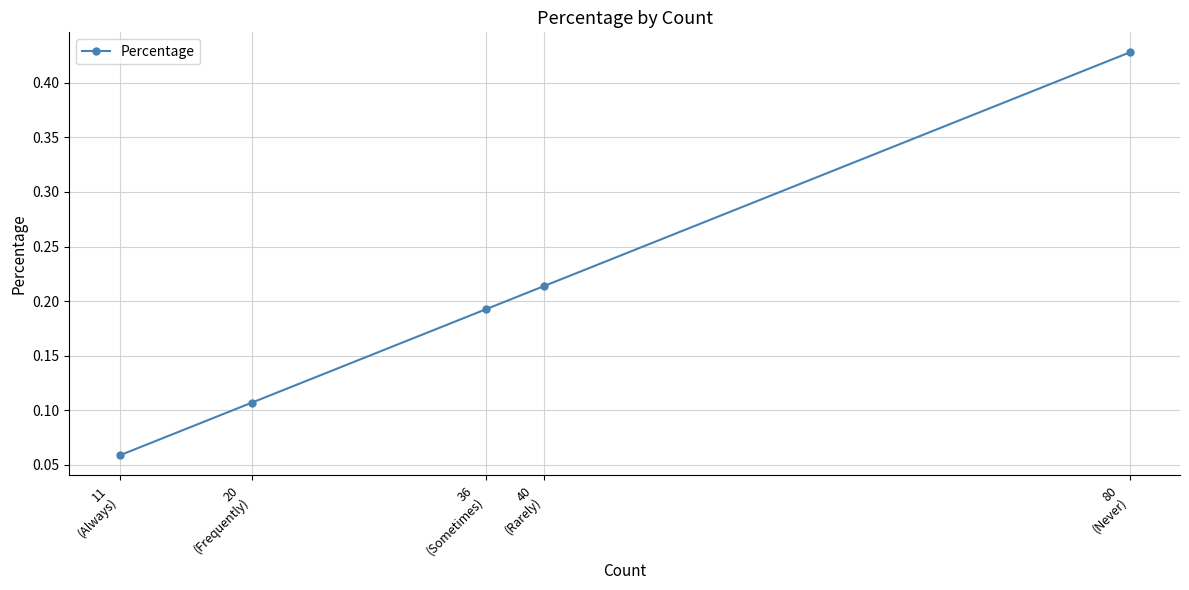

List the labels in order of value, largest first.

80
(Never), 40
(Rarely), 36
(Sometimes), 20
(Frequently), 11
(Always)